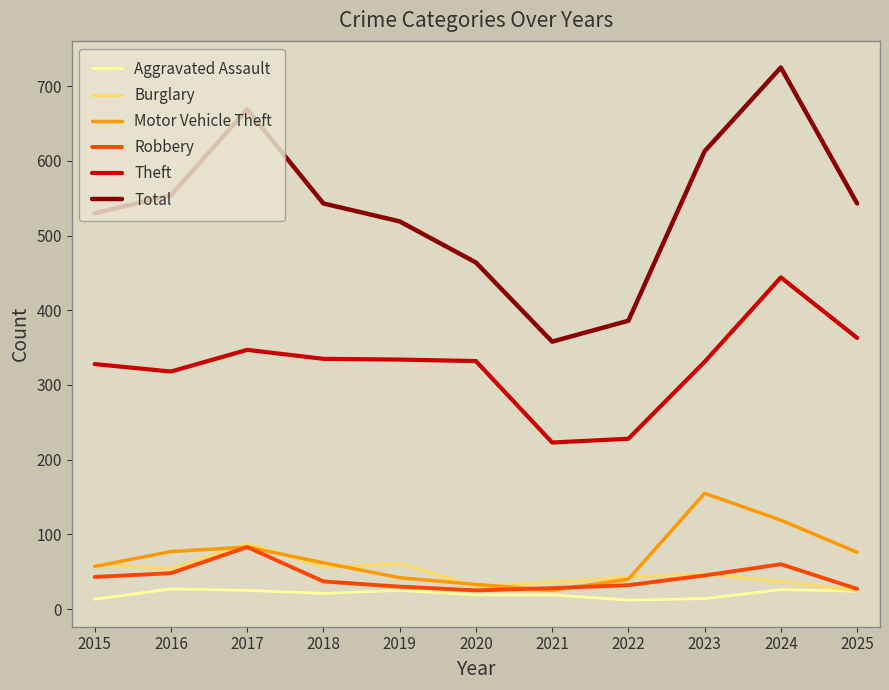

What is the greatest value displayed?

725